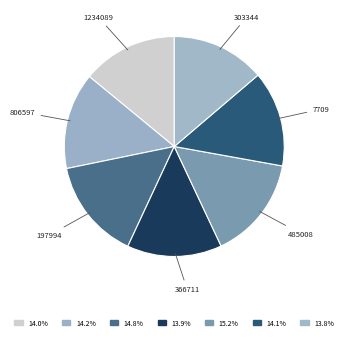

Does 806597 account for over 50% of the chart?

No